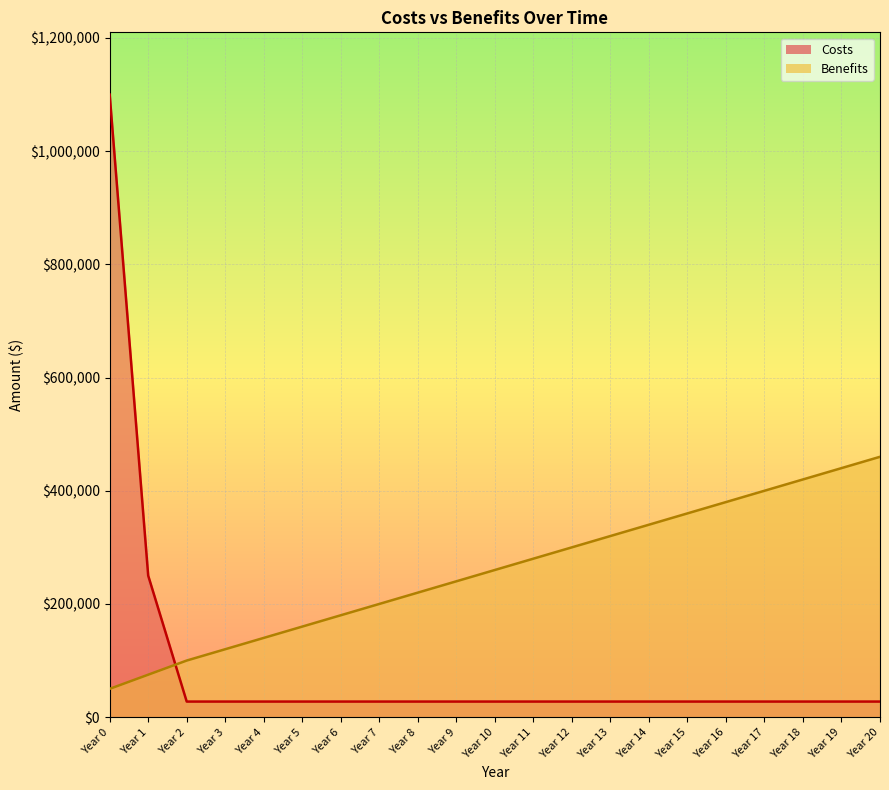

What is the spread (max minus min) of values at Year 11?

252500